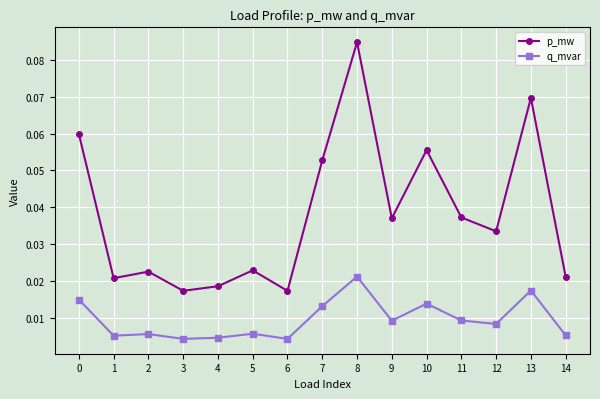

At which label does q_mvar reach its peak?

8